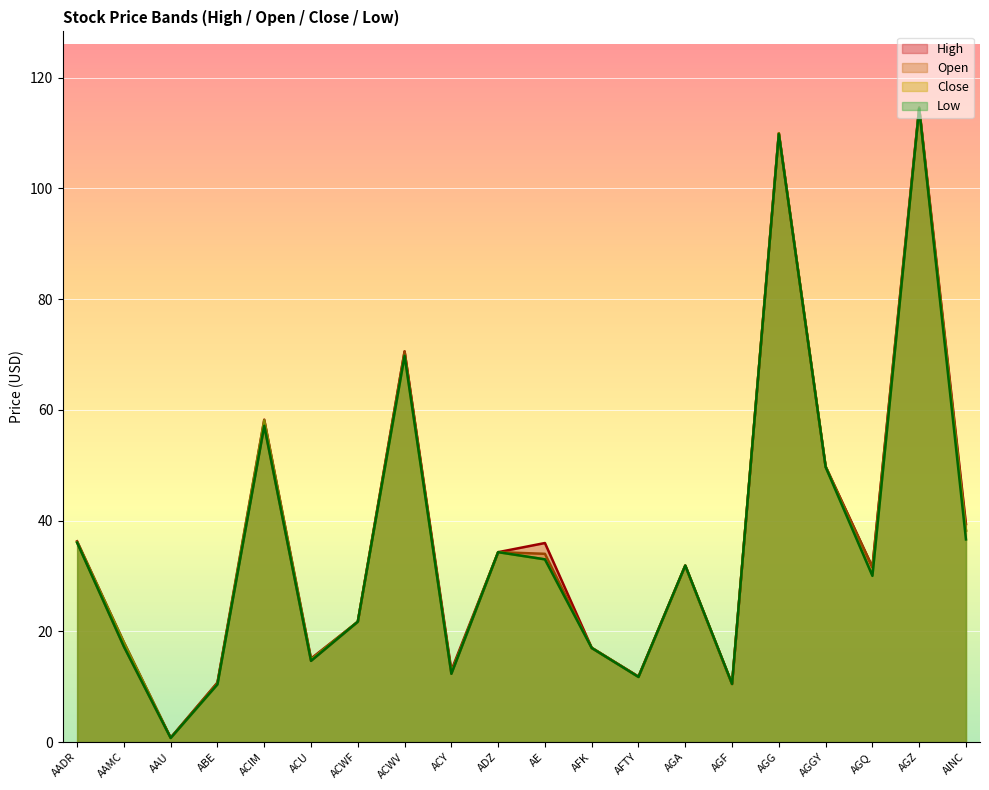

At which category does Low reach its first local peak?

ACIM